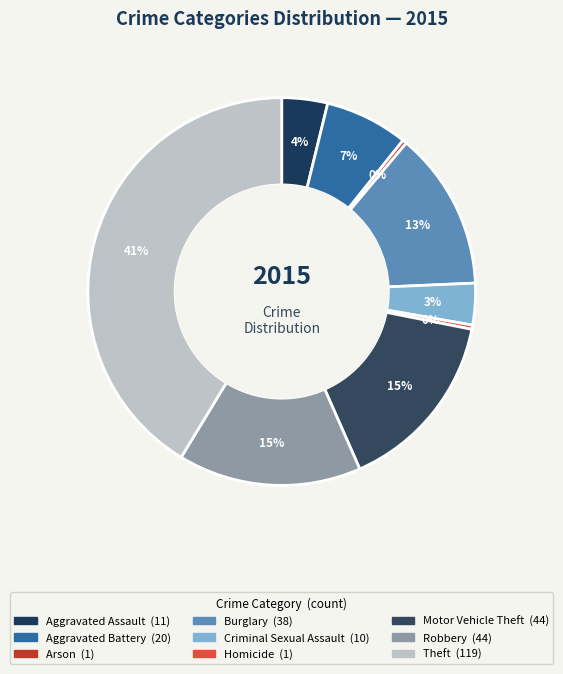

Is there any slice that represents more than half of the pie?

No